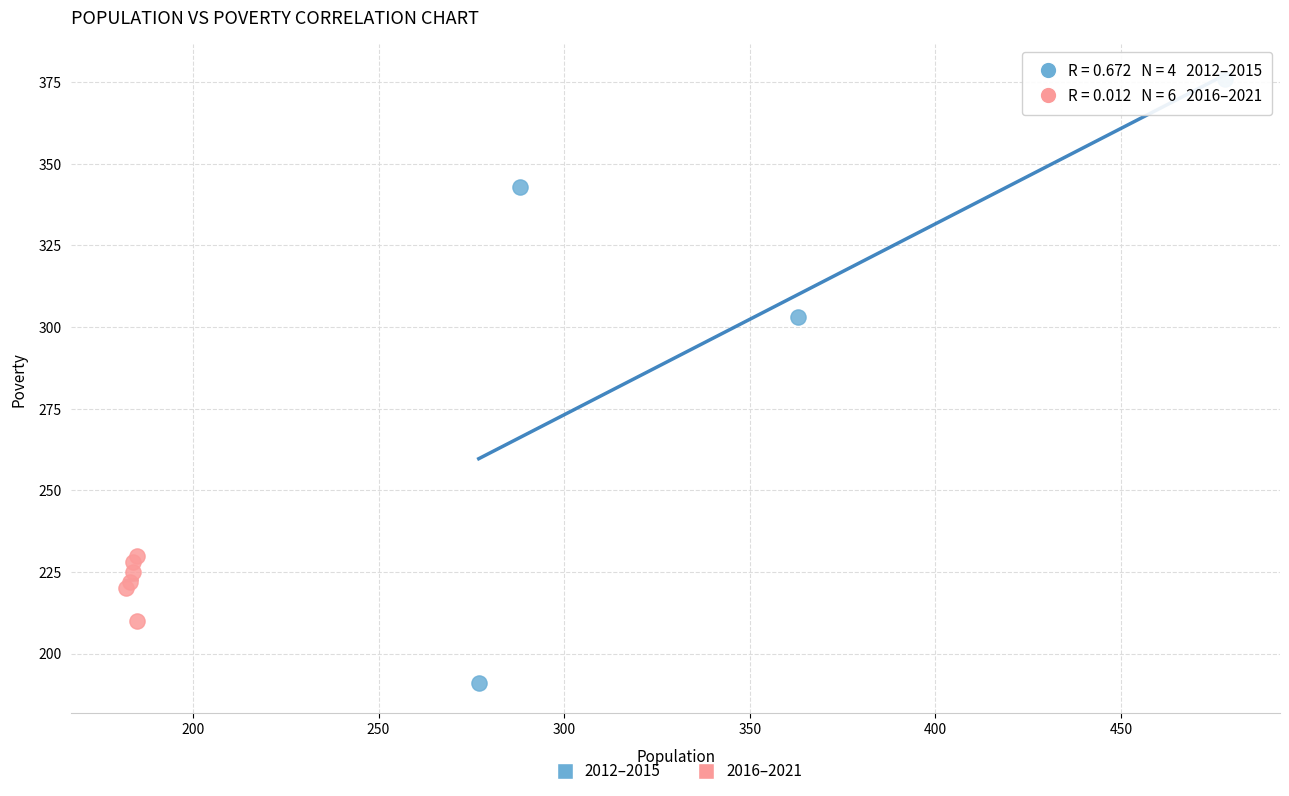

Which series has the widest spread of Y values?

2012–2015